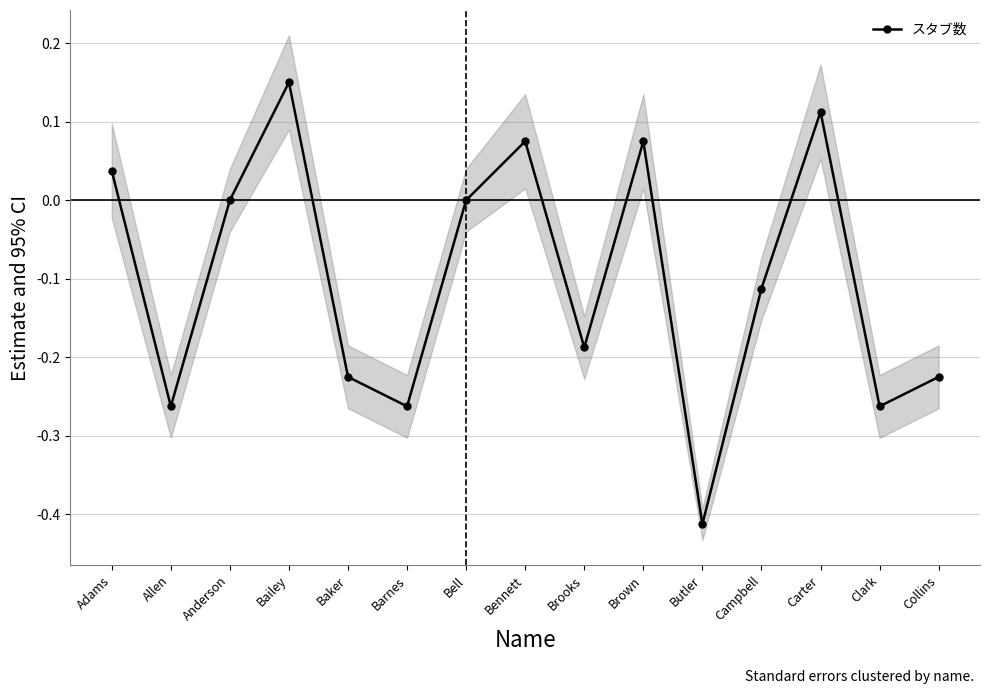

What position from the right is Brown?

6